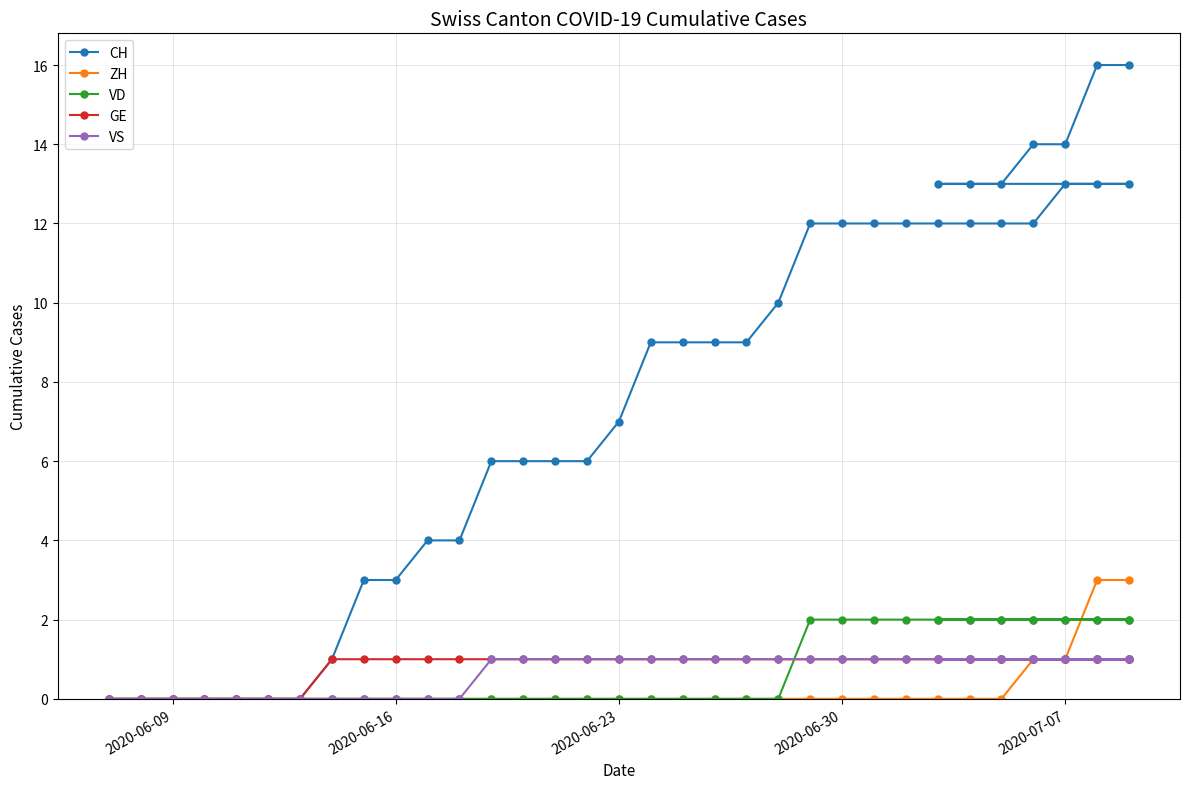

Rank the series by their maximum value, from highest to lowest.

CH, ZH, VD, GE, VS